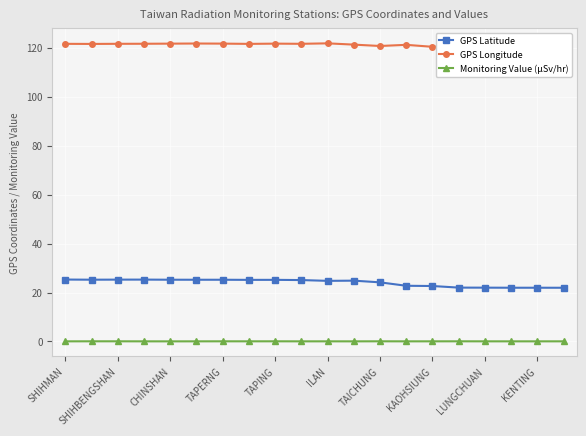

What is the sum of all Monitoring Value (μSv/hr) values?

1.2